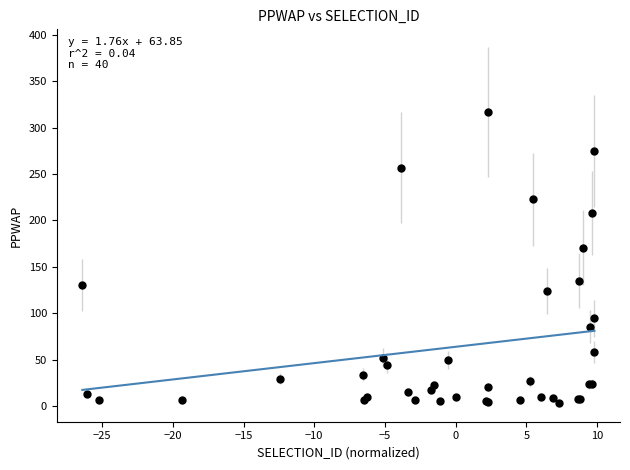

What Y value in the scatter plot is closest to 159?

170.8